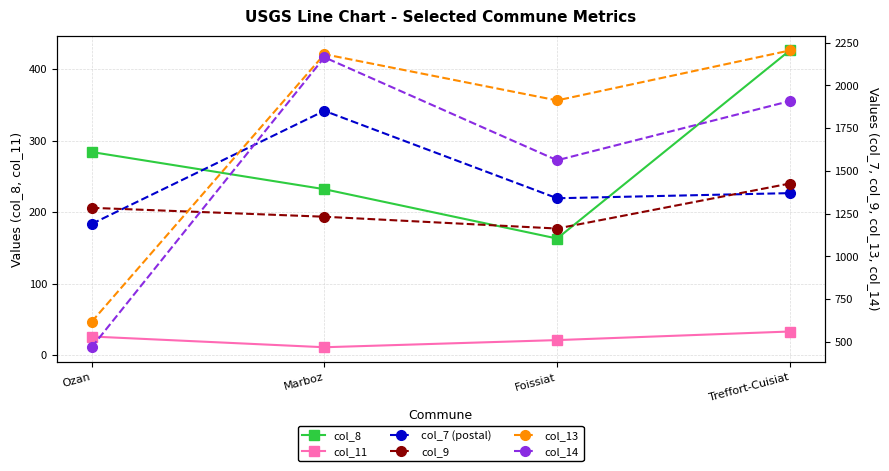

What is the difference between the col_11 values at Ozan and Marboz?

15